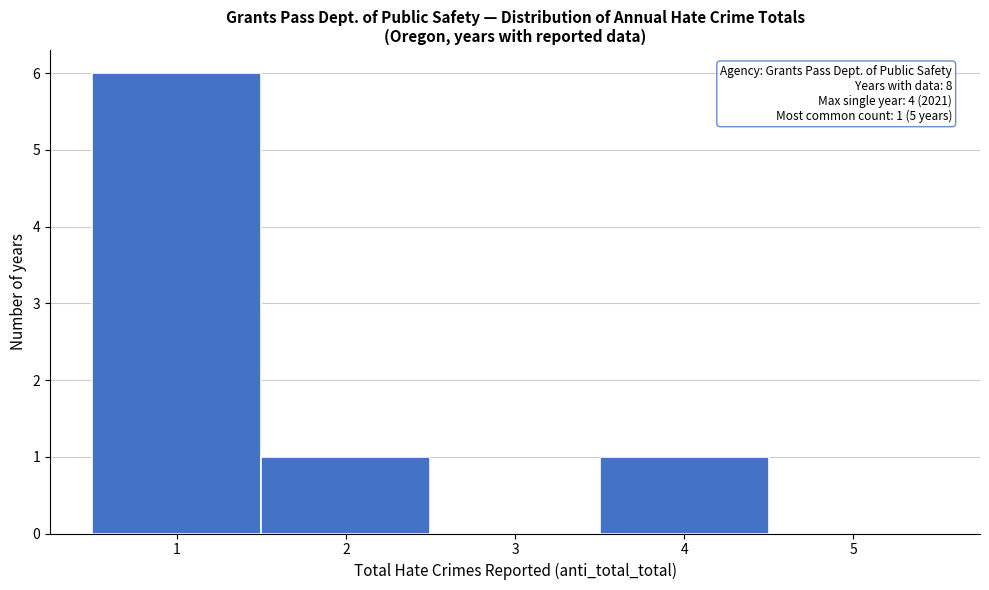

Over which range of the x-axis is the bar tallest?

0.5 to 1.5